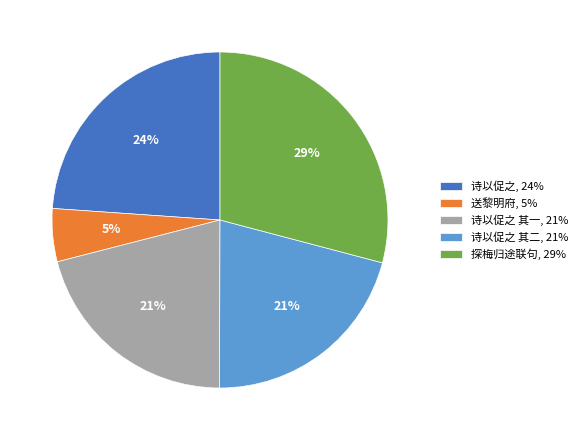

Is it true that 诗以促之 其一, 21% is 21% of the pie?

True